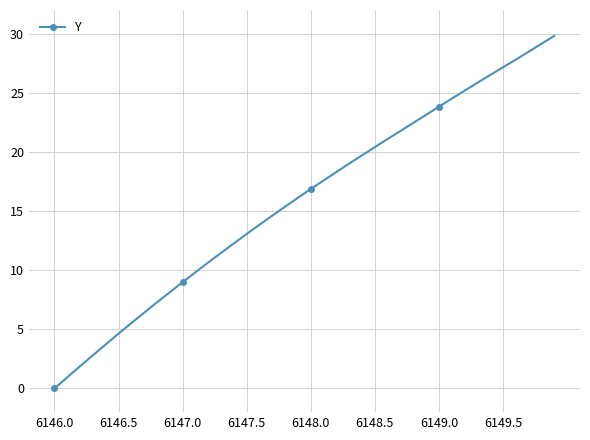

What is the maximum value shown in the chart?

29.8